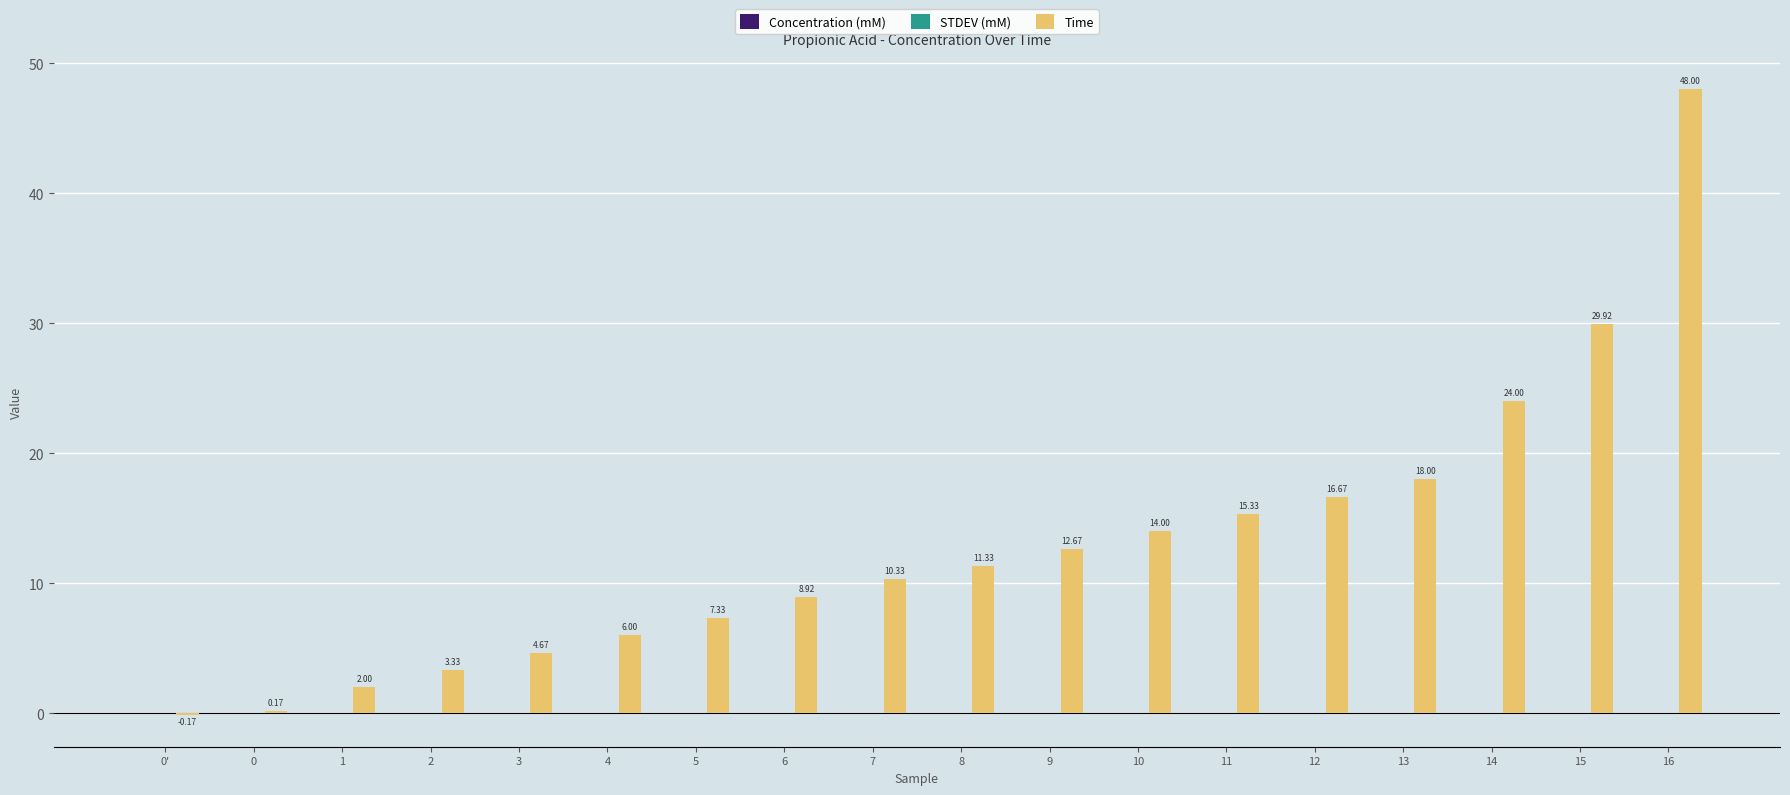

How many positive values are there?

17